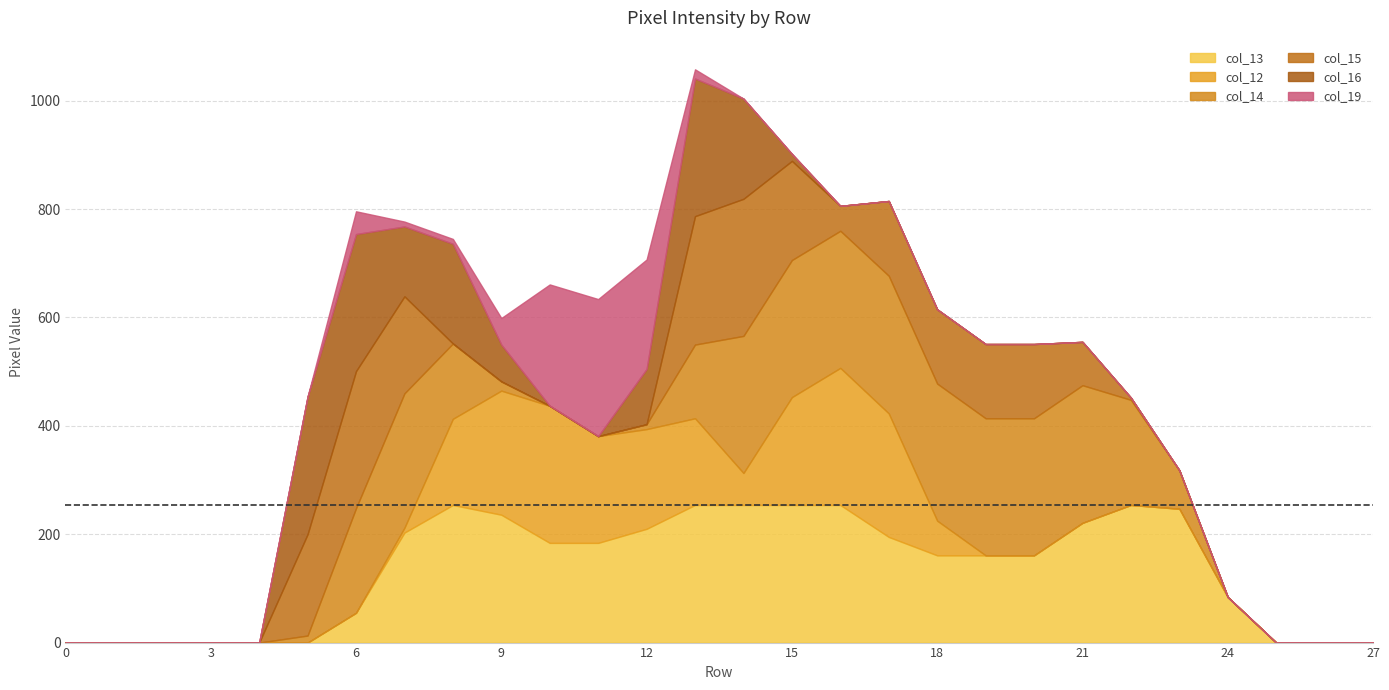

What is the total value across all series at 22?

452